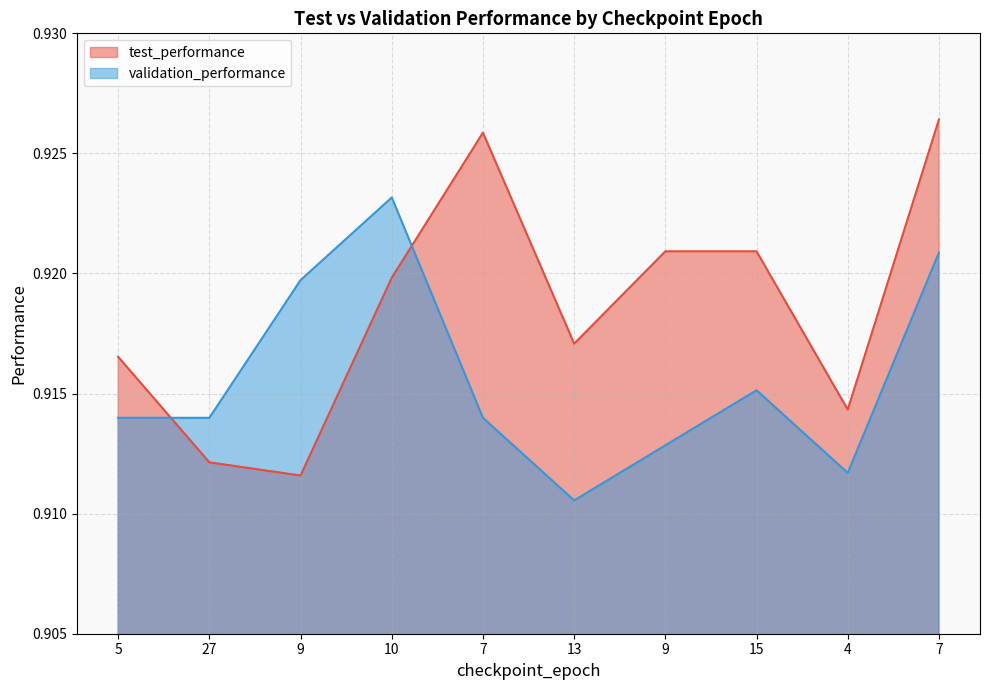

True or false: validation_performance has more than 2 interior local peaks.

False